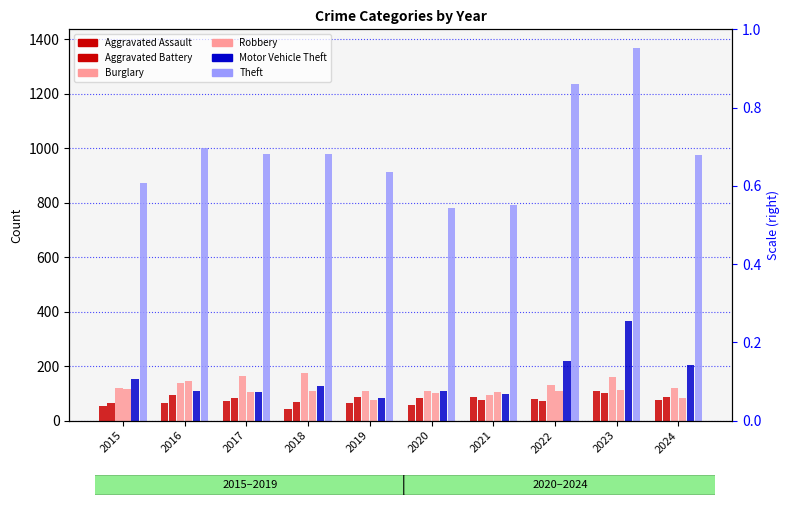

Where is Aggravated Assault nearest to the value 76?

2024